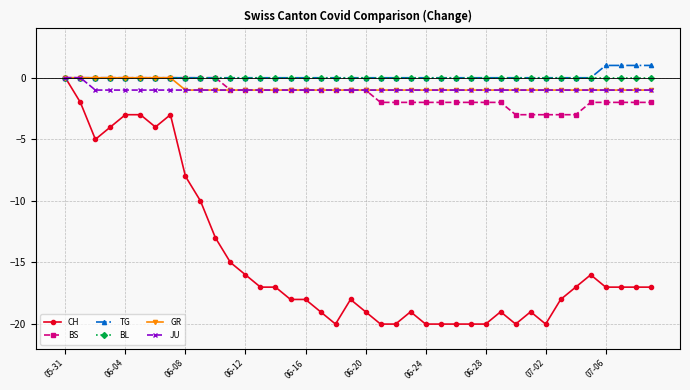

What is the smallest value displayed?

-20